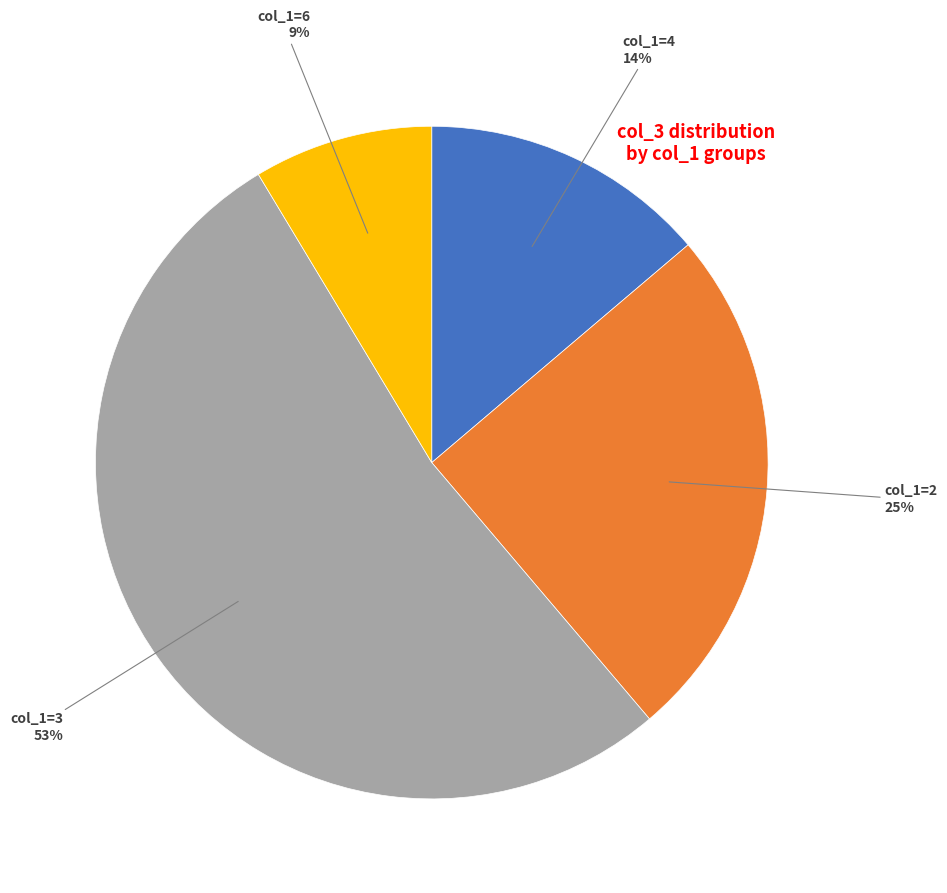

To the nearest percent, what is the average slice percentage?

25%